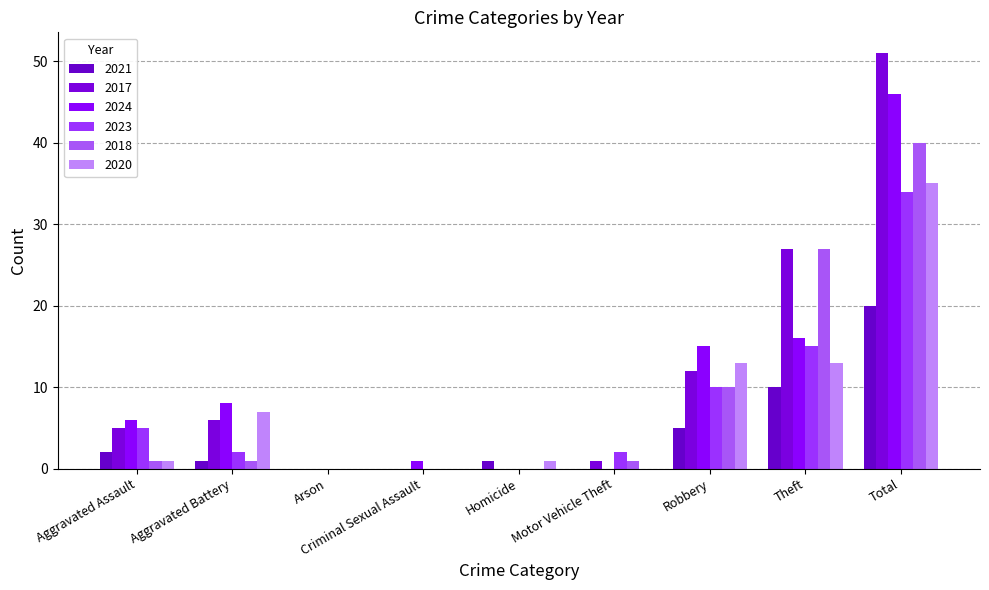

How many groups of bars are there?

9